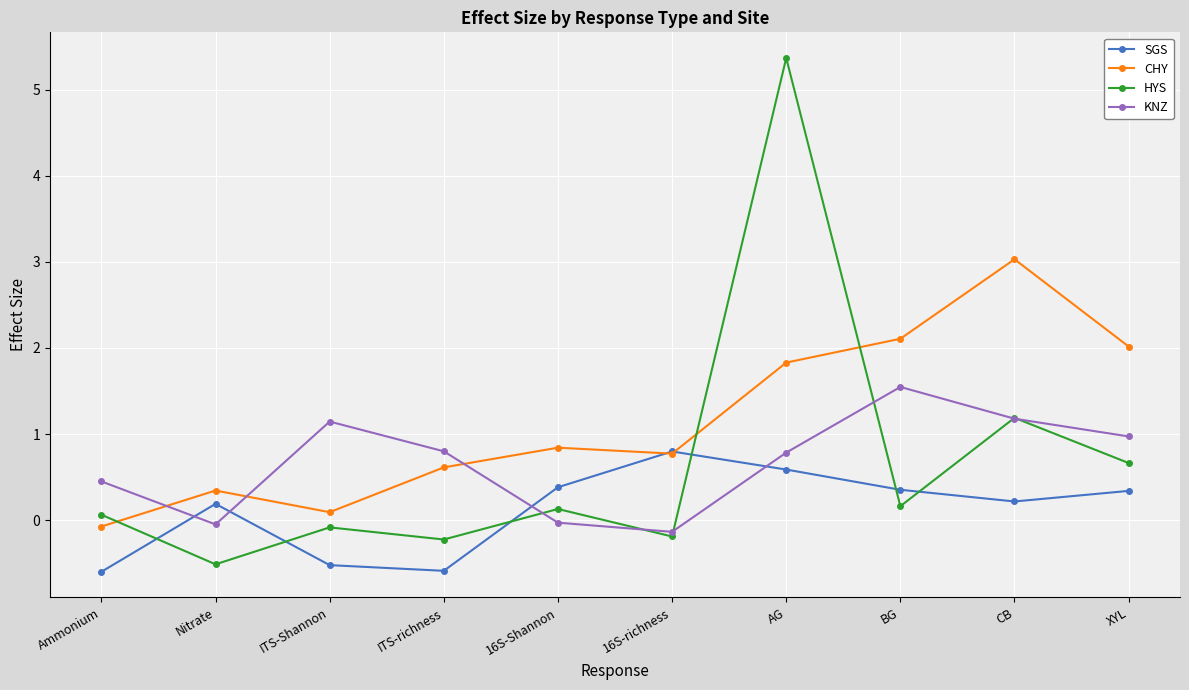

Which series has the largest range (max minus min)?

HYS